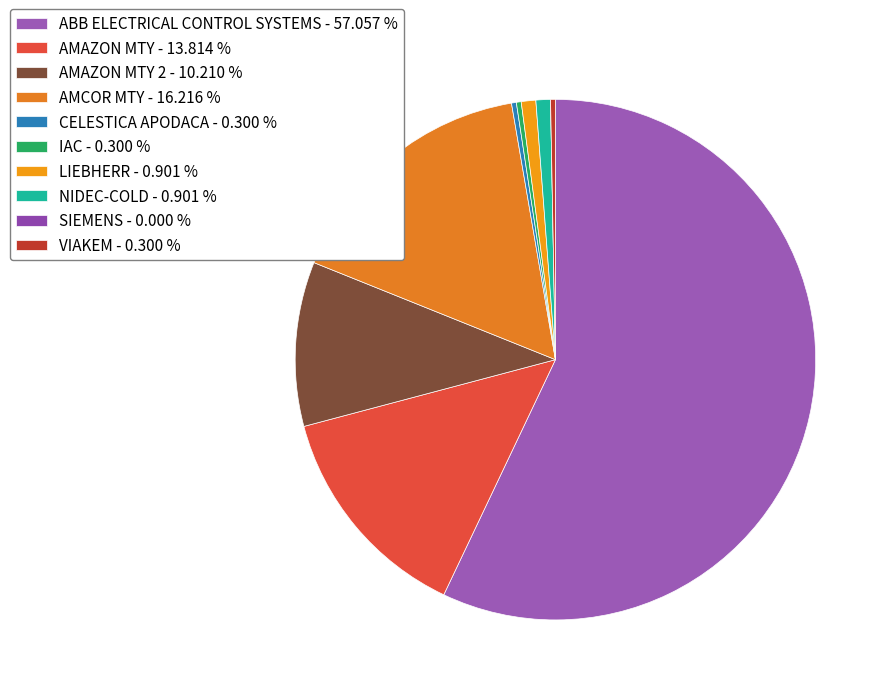

Count the number of slices in the pie.

10